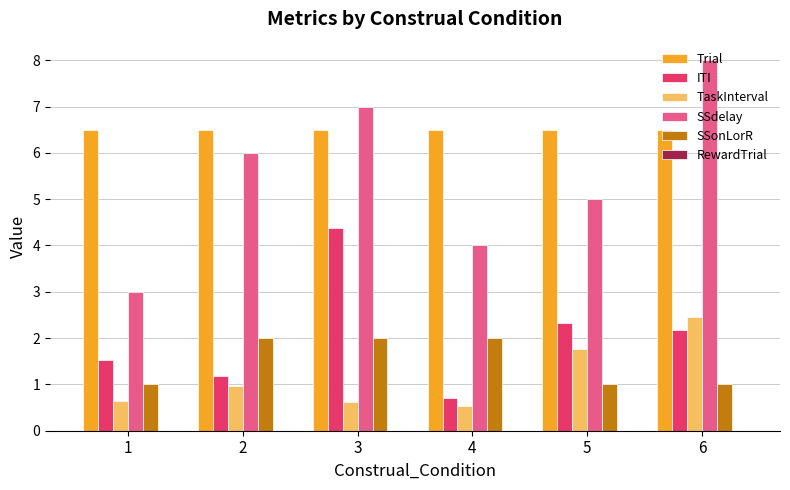

Which label corresponds to the largest value in the chart?

6